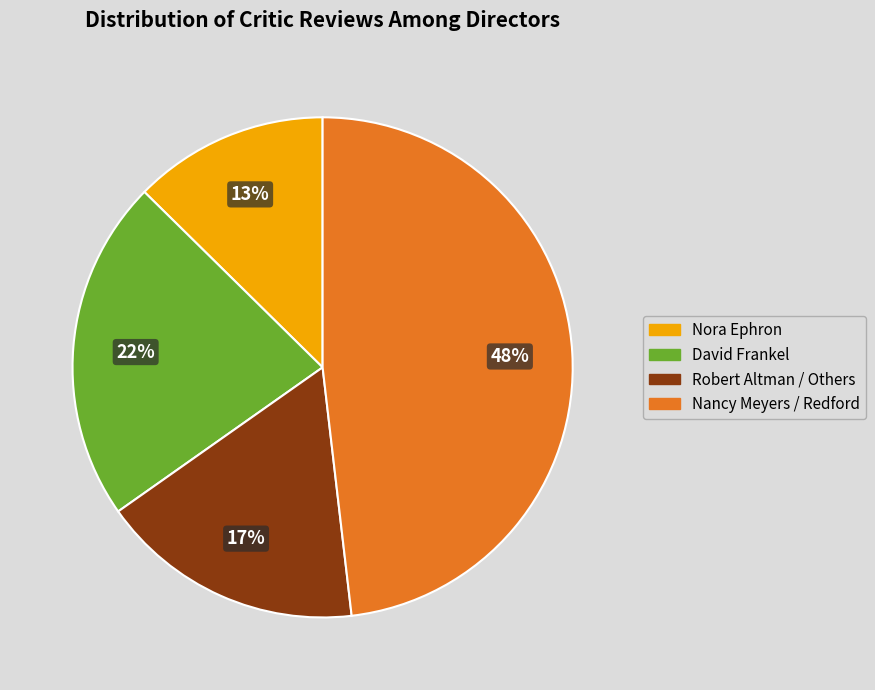

To the nearest percent, what is the average slice percentage?

25%